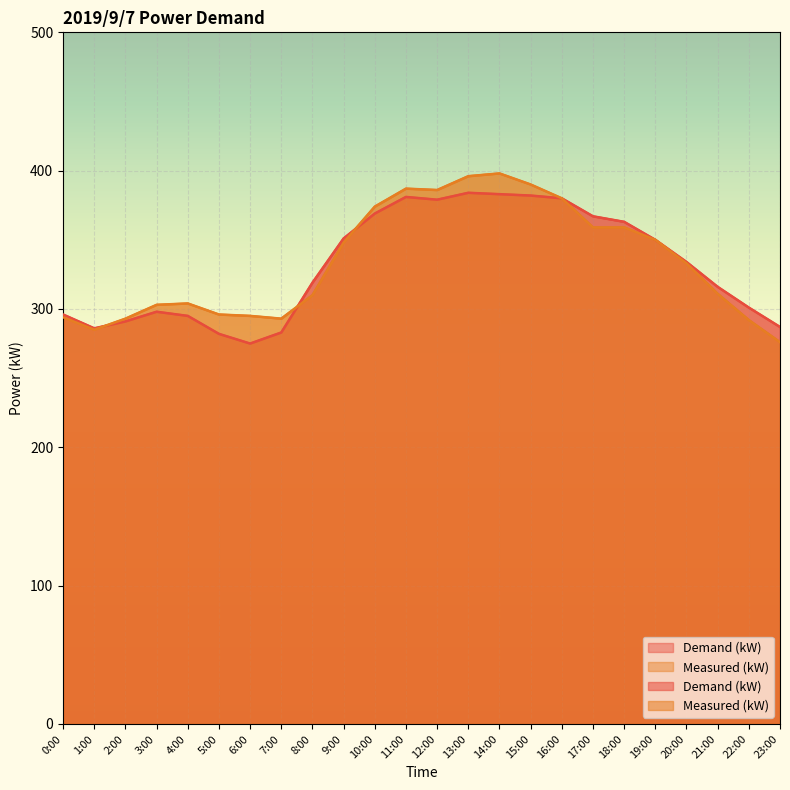

In Demand (kW), how many points are higher than both neighbors (excluding endpoints)?

3